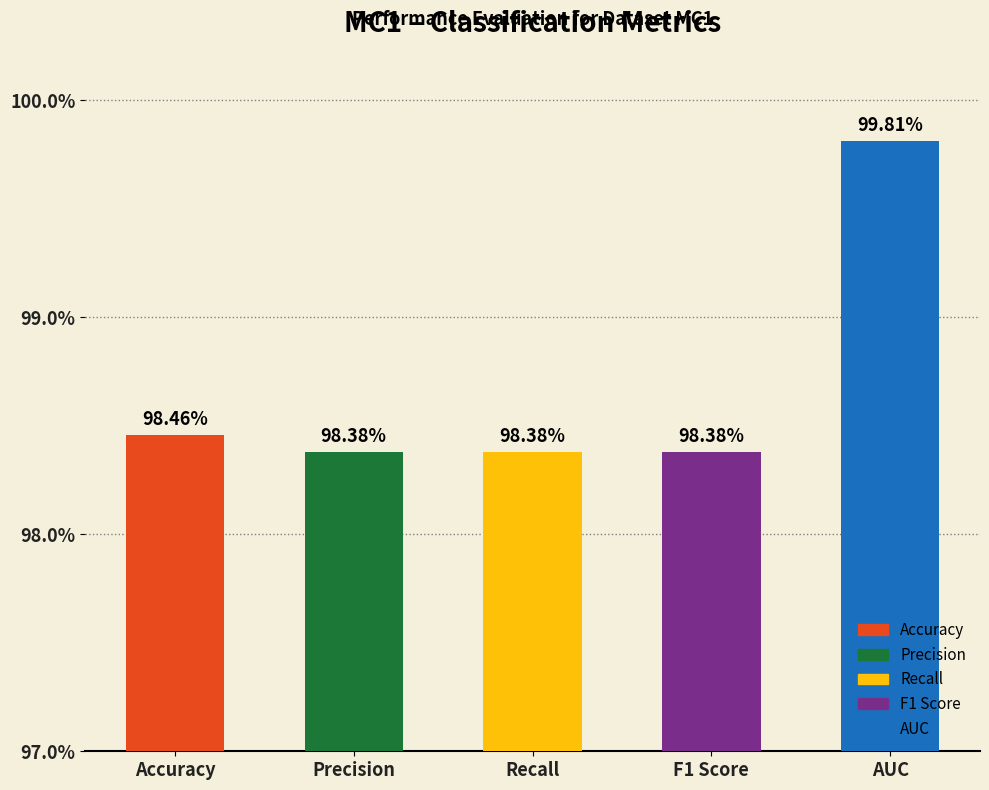

Reading right to left, what are all the values shown in this chart?

AUC=1.0	F1 Score=1.0	Recall=1.0	Precision=1.0	Accuracy=1.0